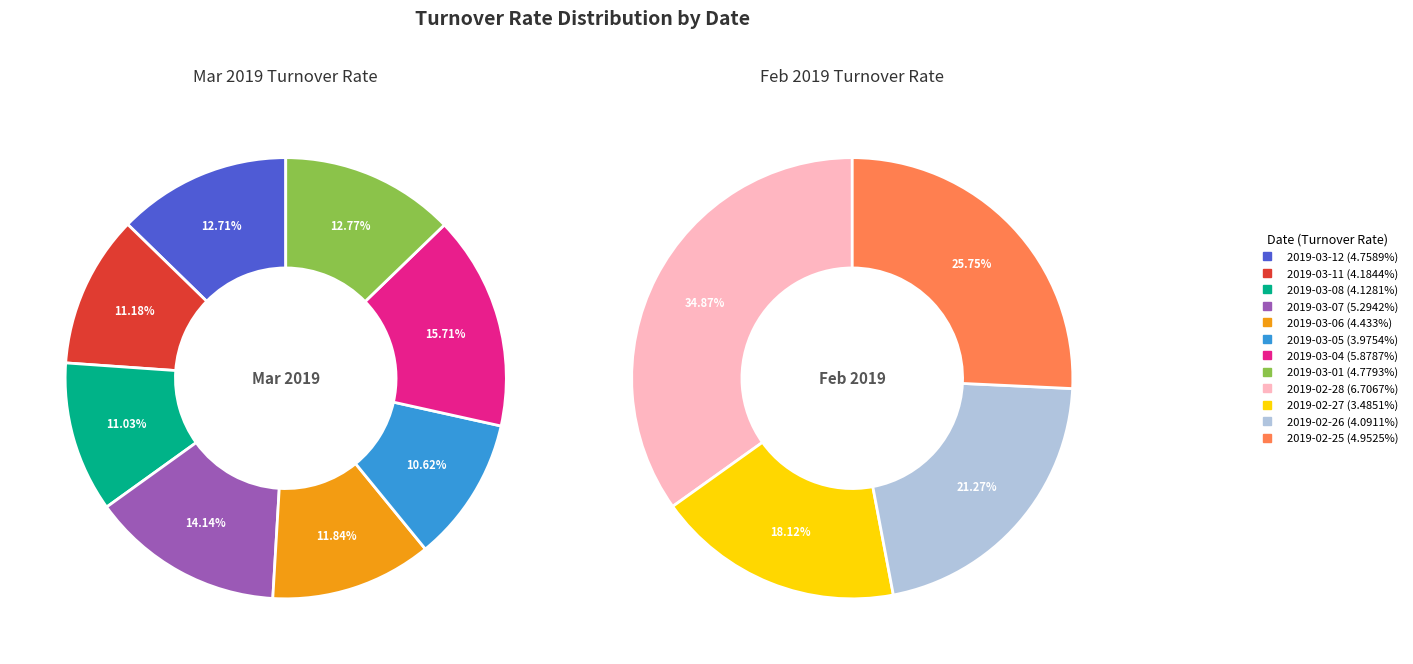

Rank the categories by value from highest to lowest.

2019-02-28, 2019-03-04, 2019-03-07, 2019-02-25, 2019-03-01, 2019-03-12, 2019-03-06, 2019-03-11, 2019-03-08, 2019-02-26, 2019-03-05, 2019-02-27